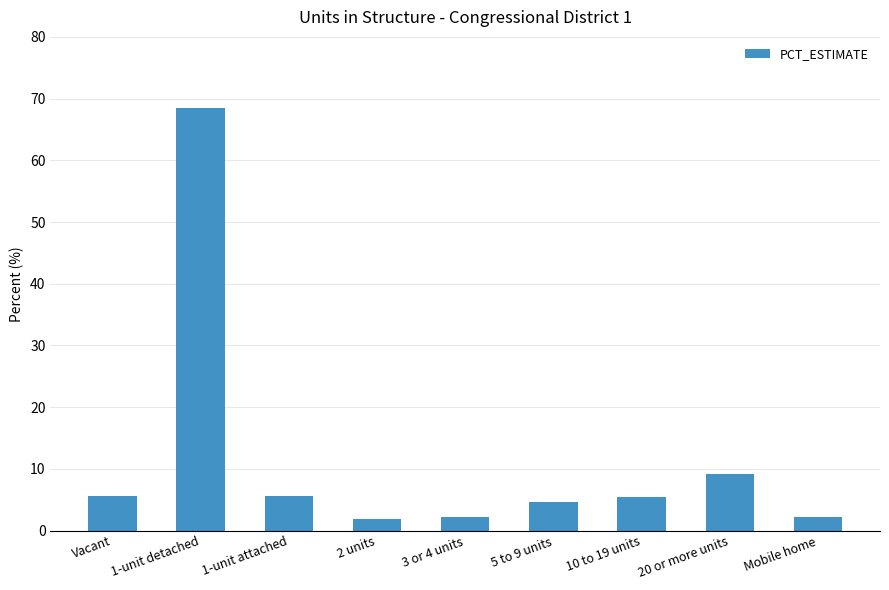

Does the chart contain stacked bars?

No